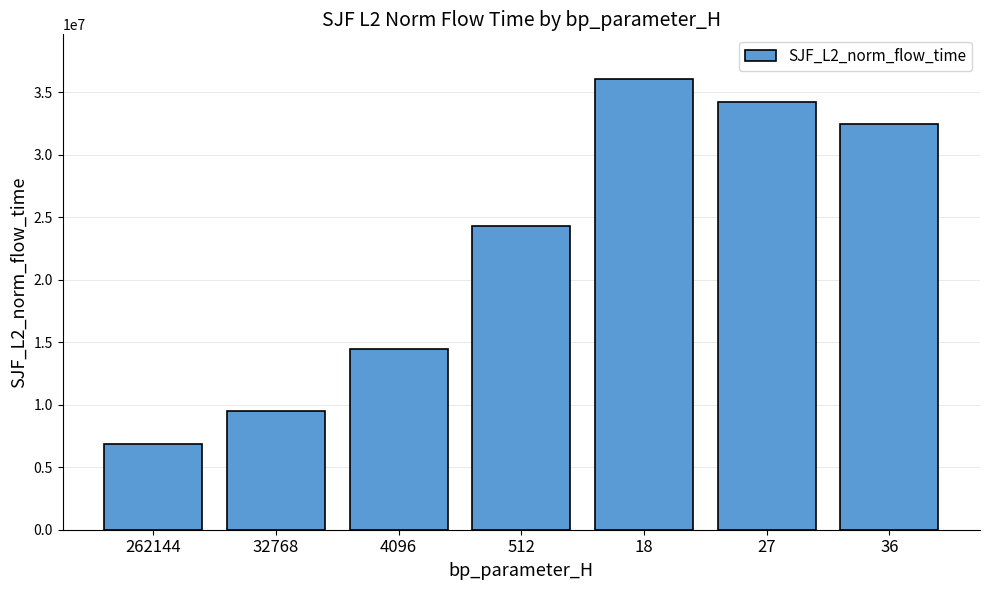

Rank the categories by value from lowest to highest.

262144, 32768, 4096, 512, 36, 27, 18